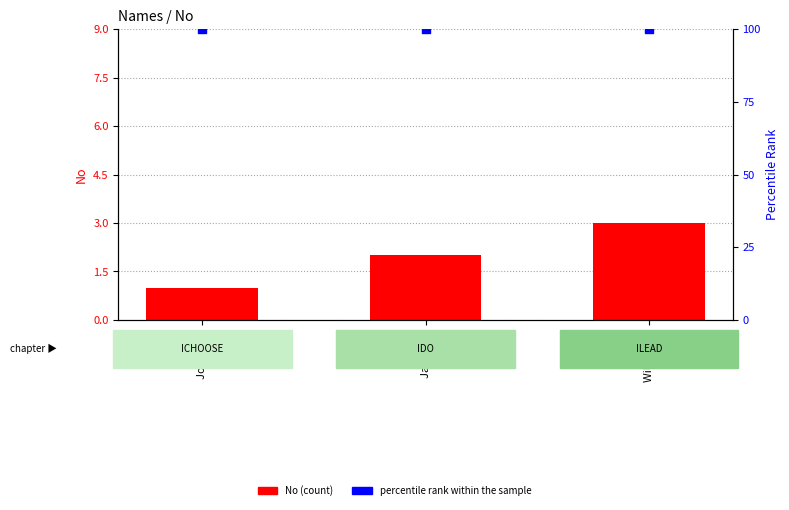

Which series has the widest spread of Y values?

No (count)